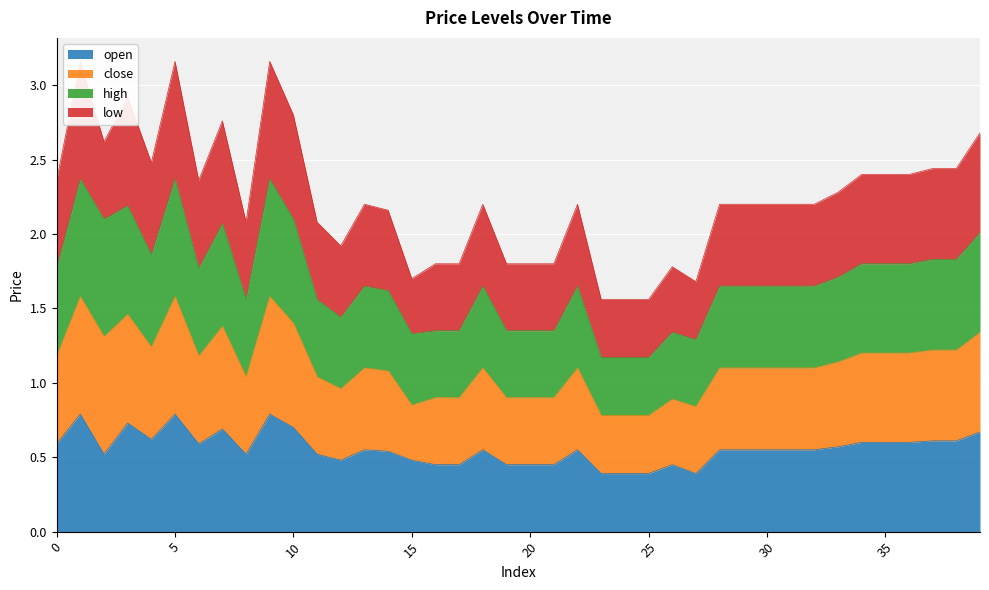

What is the difference between the maximum and minimum values in the open series?

0.4